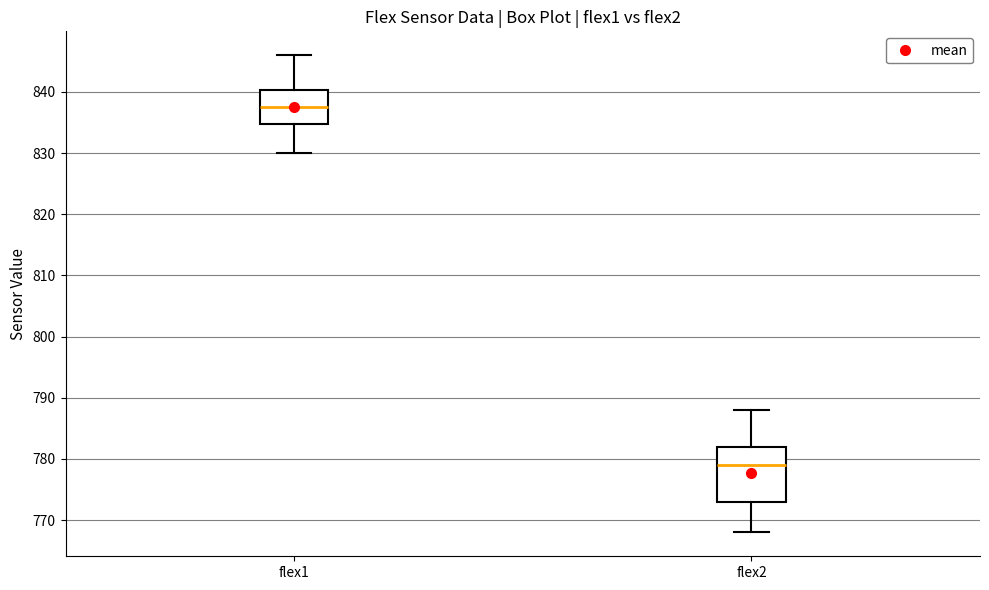

Reading left to right, transcribe this box plot: for each box, give where its median line is, the range the box spans, and where its two whiskers end, as read against the y-axis. The values are not printed on the chart, so give them approximately, as read against the axis.

flex1: median 838, box 835 to 840, whiskers 830 to 846
flex2: median 779, box 773 to 782, whiskers 768 to 788